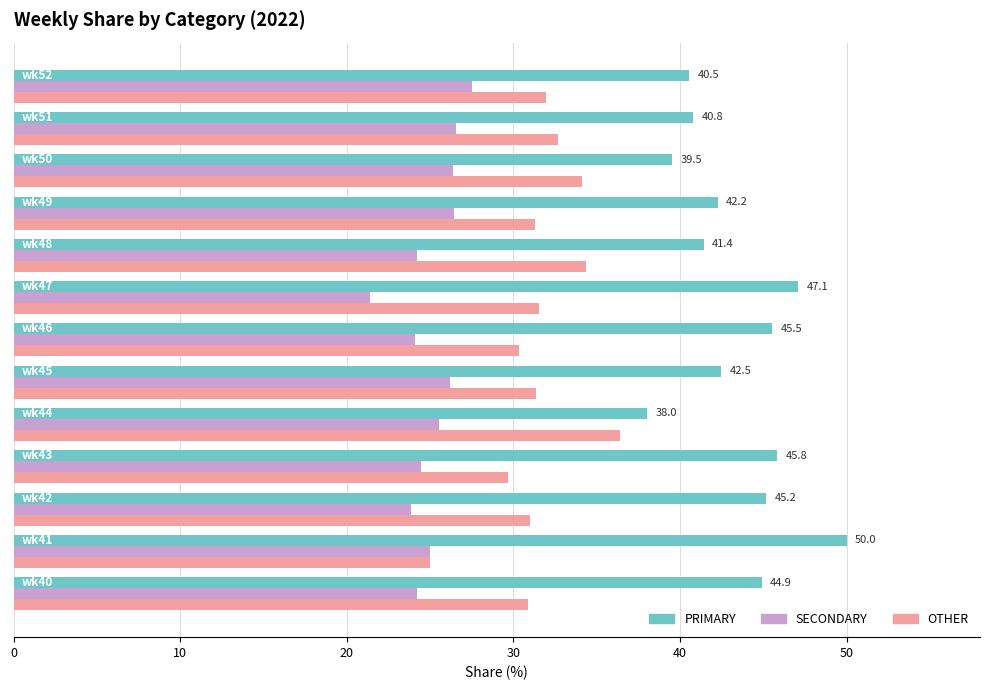

What are all the series names shown in the legend?

PRIMARY, SECONDARY, OTHER